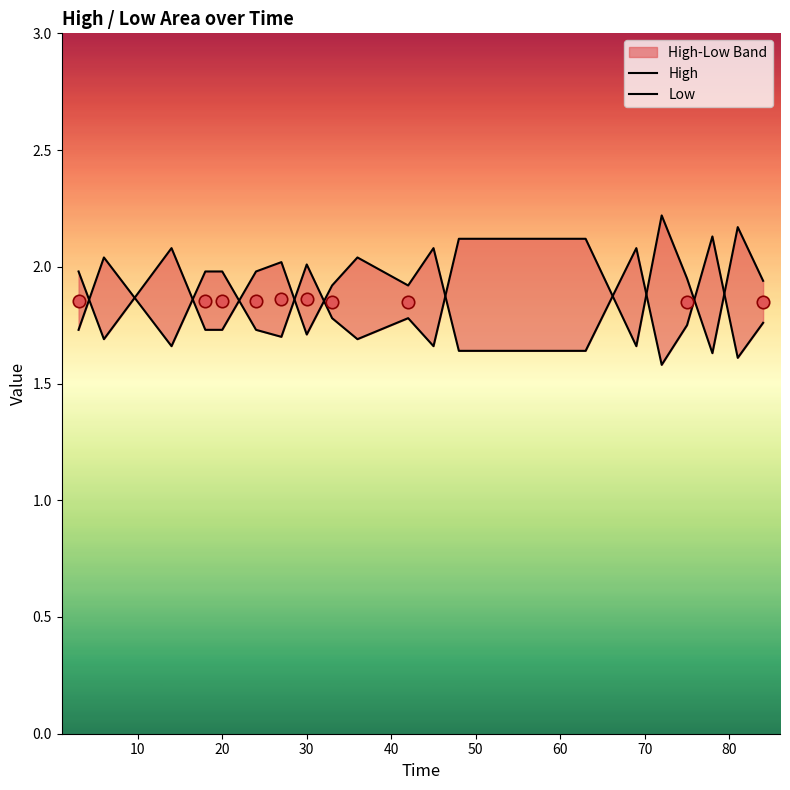

Is the value of Low at 90 greater than the value of High at 60?

No